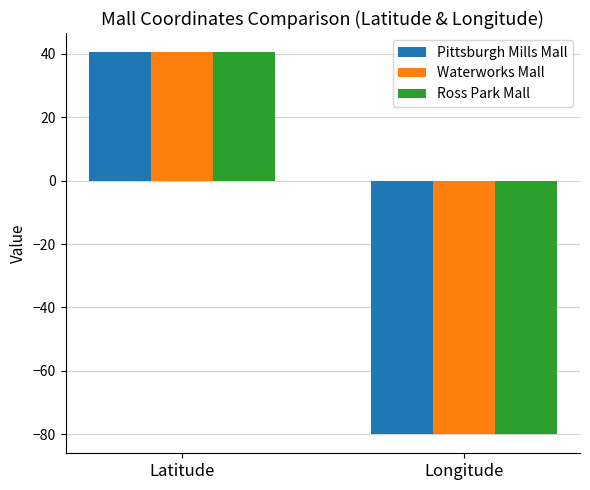

List the labels in order of Pittsburgh Mills Mall value, largest first.

Latitude, Longitude